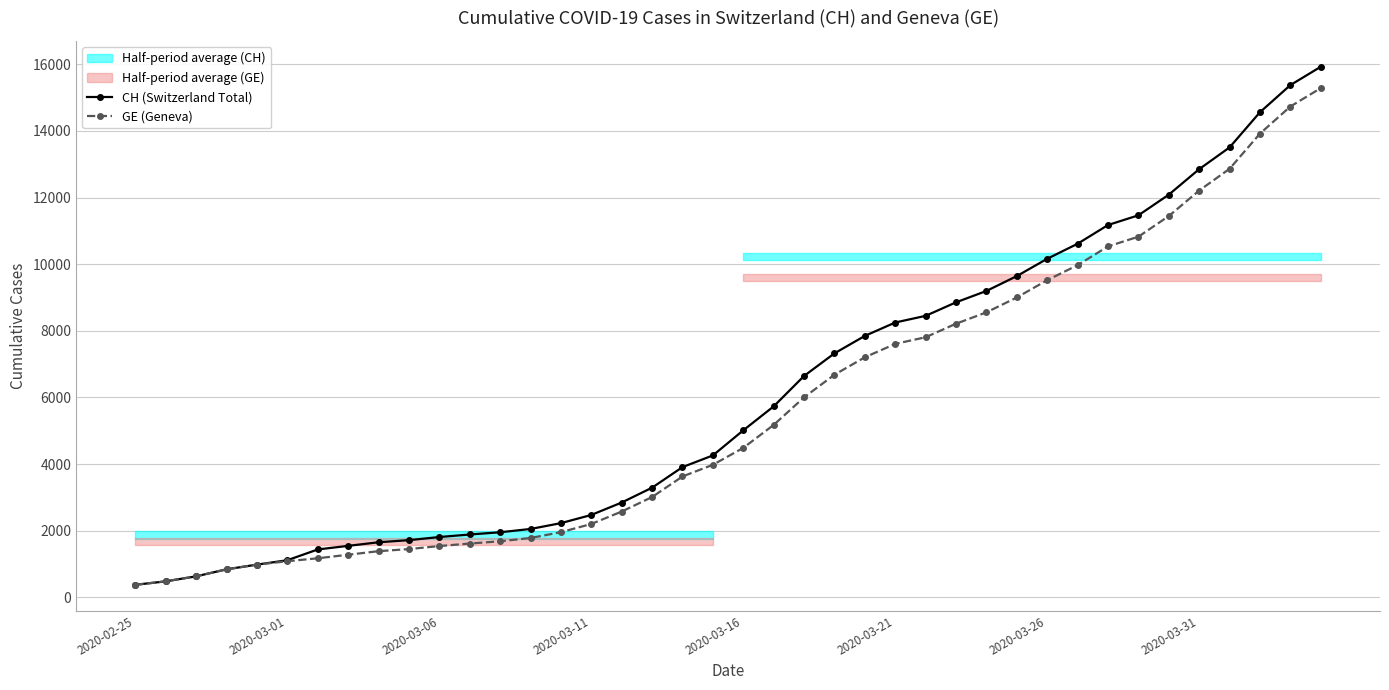

The value of GE (Geneva) at 39 is 24336. True or false?

False